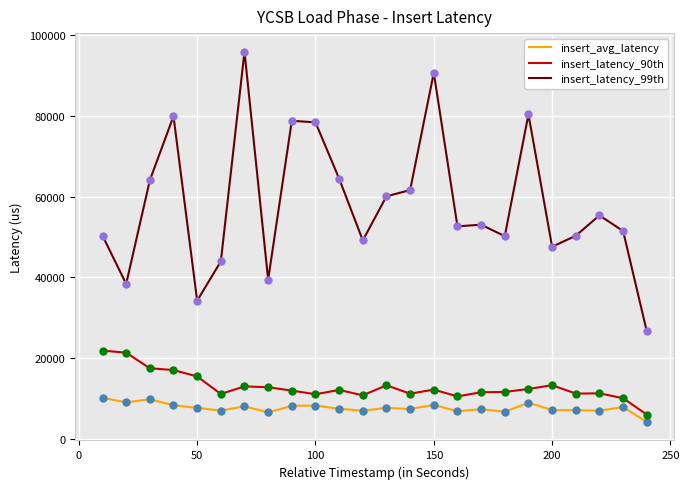

Which series has the largest total across all categories?

insert_latency_99th